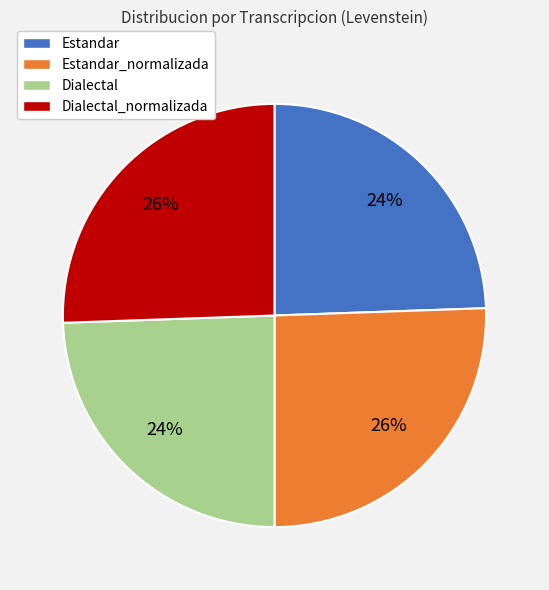

To the nearest percent, what is the average slice percentage?

25%